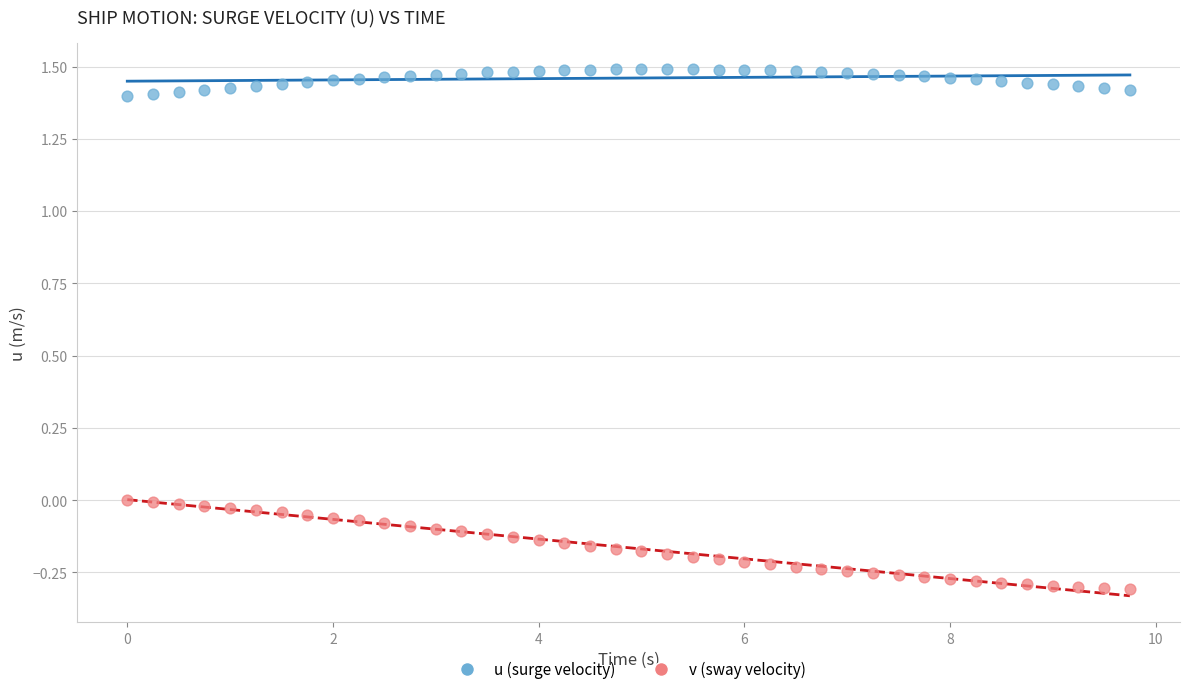

Which series has the largest Y range (max minus min)?

v (sway velocity)